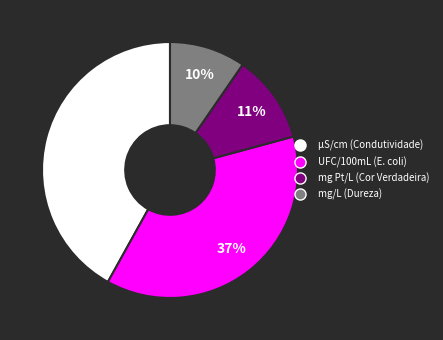

Combined, do UFC/100mL and µS/cm account for over 50%?

Yes